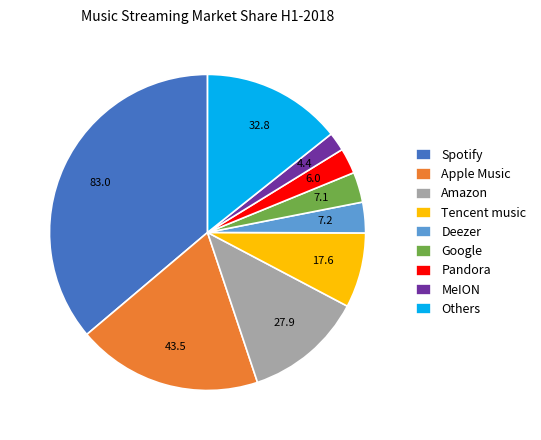

True or false: Google accounts for 3% of the total.

True